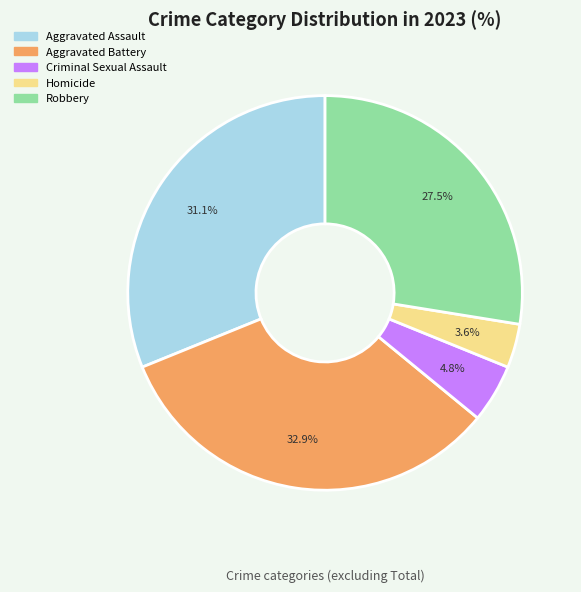

Rank the categories by value from lowest to highest.

Homicide, Criminal Sexual Assault, Robbery, Aggravated Assault, Aggravated Battery